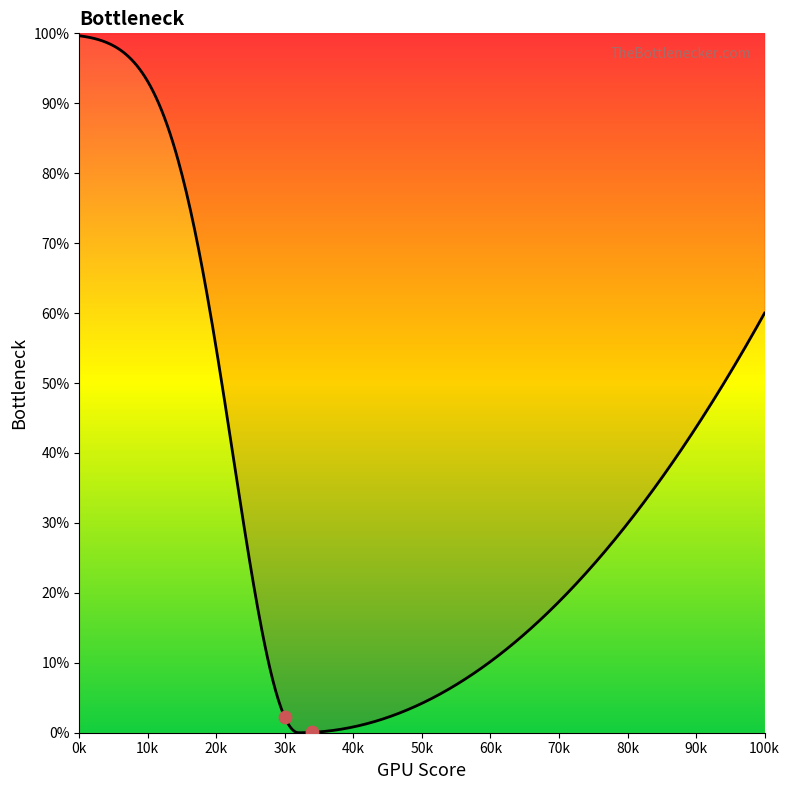

Which has a higher value, 10k or 0k?

0k